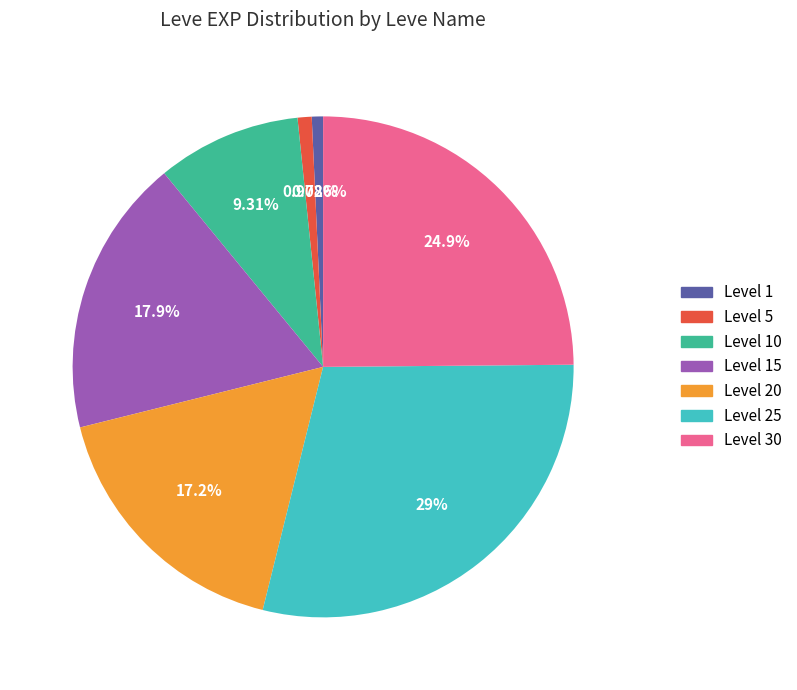

Does Level 30 represent more than half of the total?

No